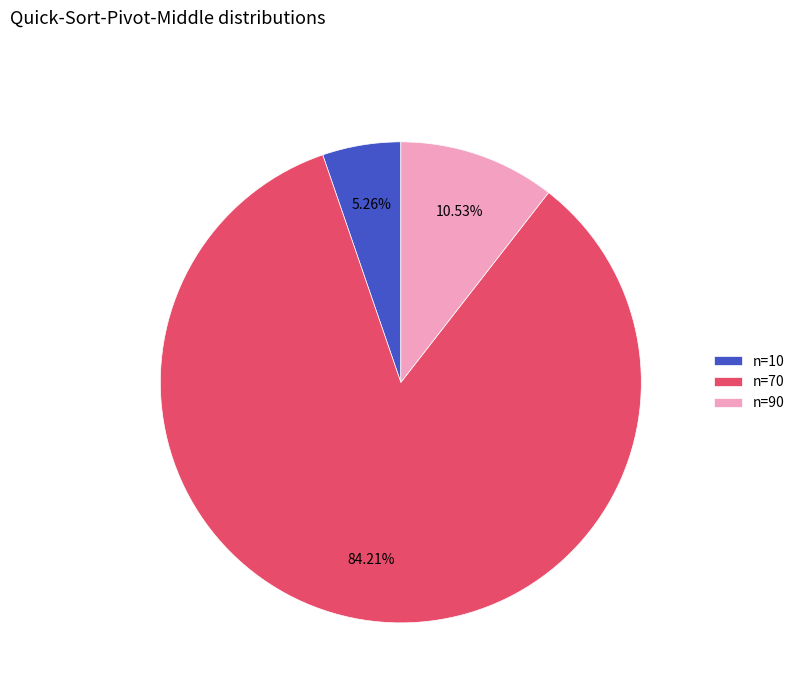

How many slices are in this pie chart?

3